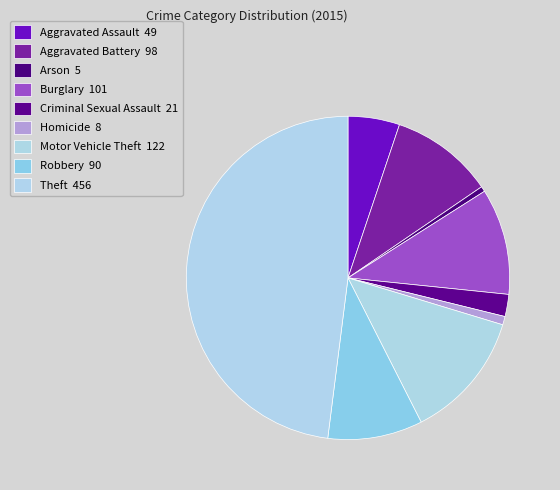

How many slices are in this pie chart?

9